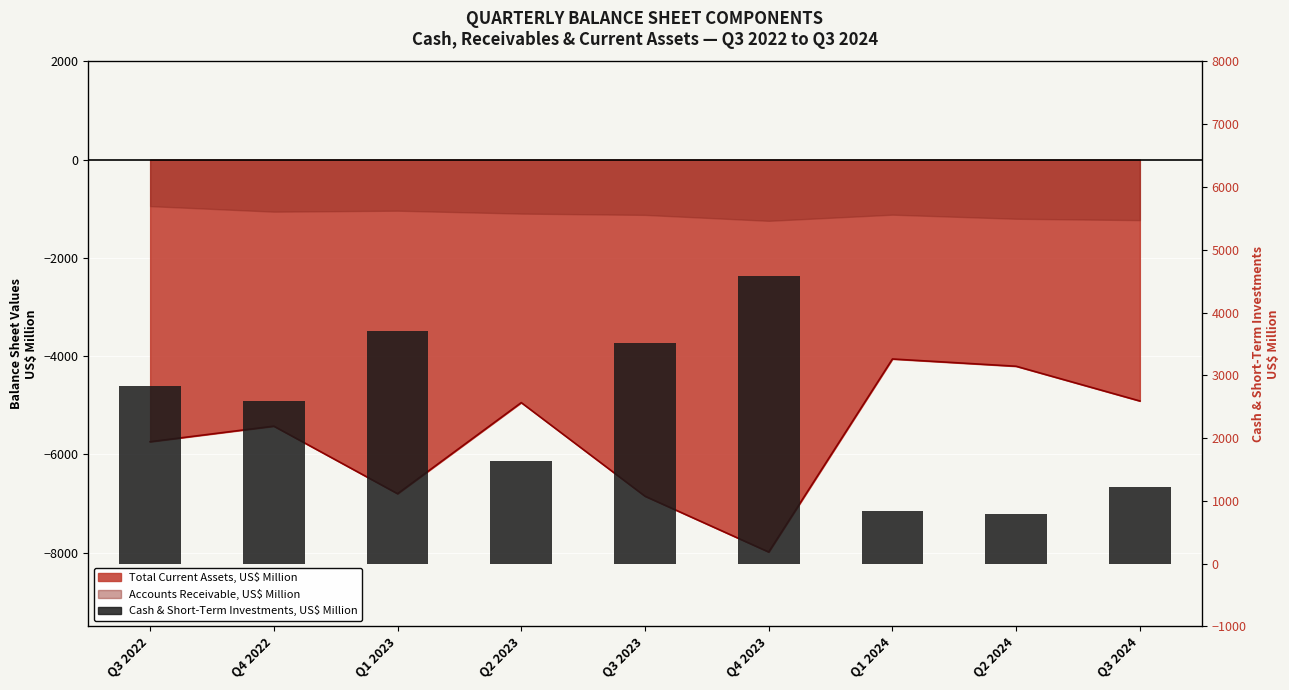

Where does the data first go above 2584?

Q3 2022